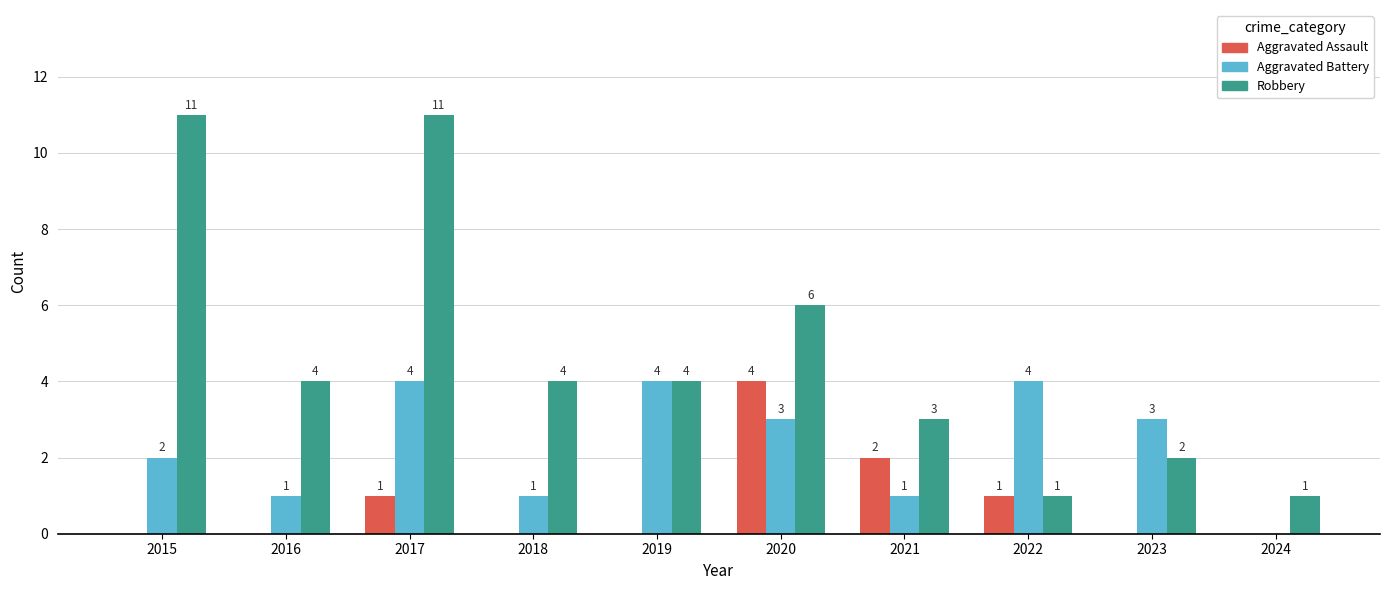

What are all the series names shown in the legend?

Aggravated Assault, Aggravated Battery, Robbery